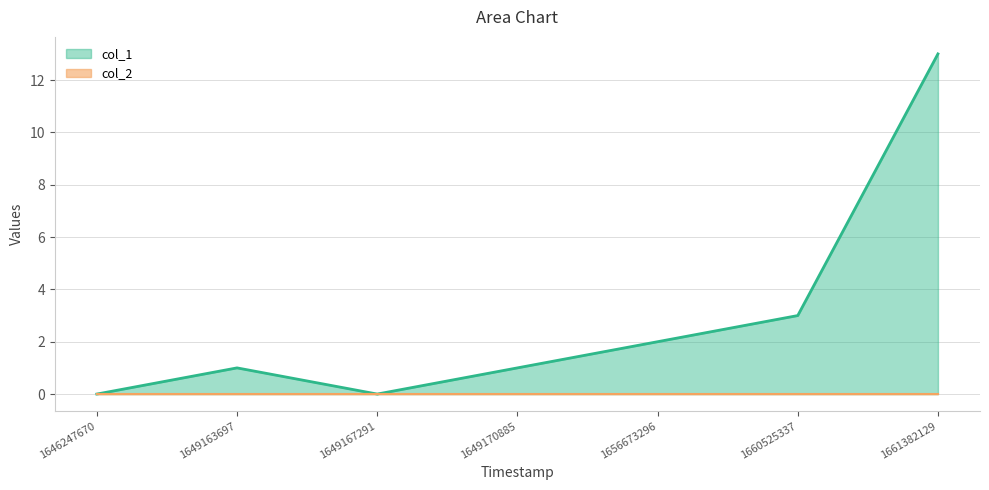

What is the value of the 2nd point from the left?

1